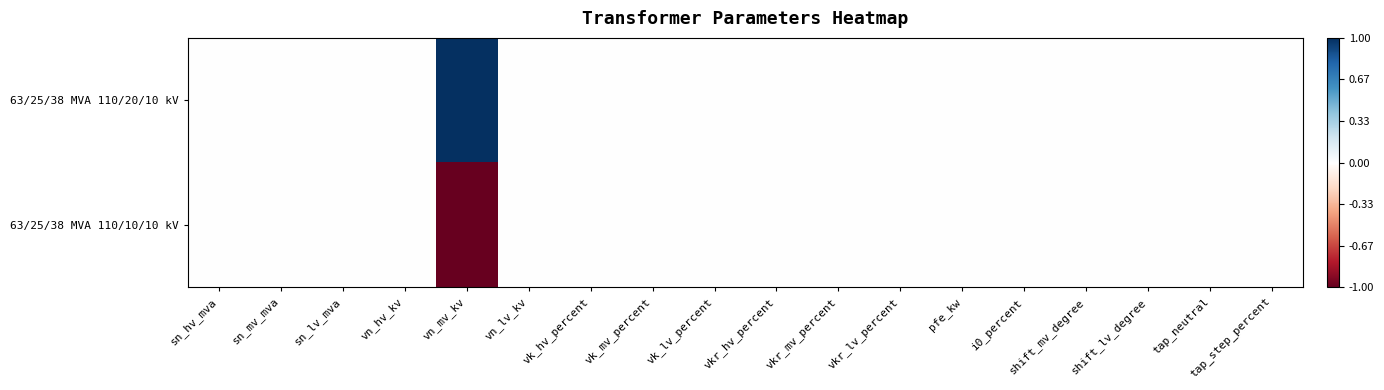

List the series in order of their peak value, lowest first.

63/25/38 MVA 110/10/10 kV, 63/25/38 MVA 110/20/10 kV